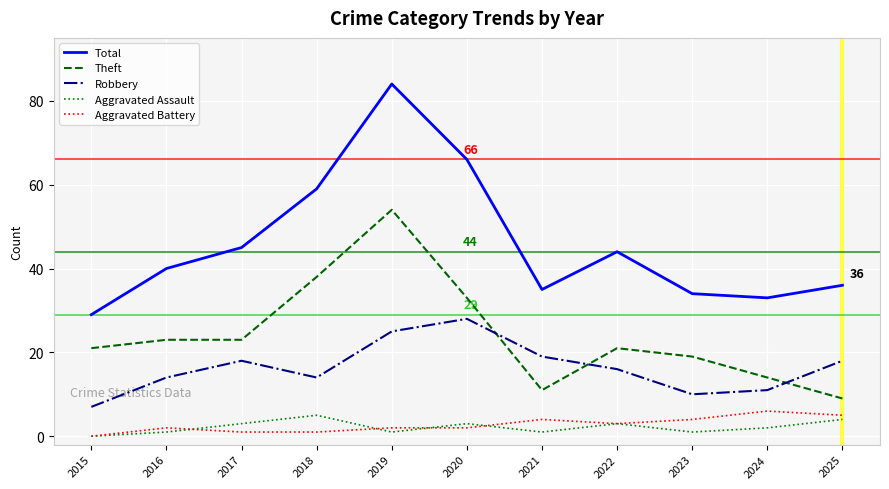

What is the maximum value shown in the chart?

84